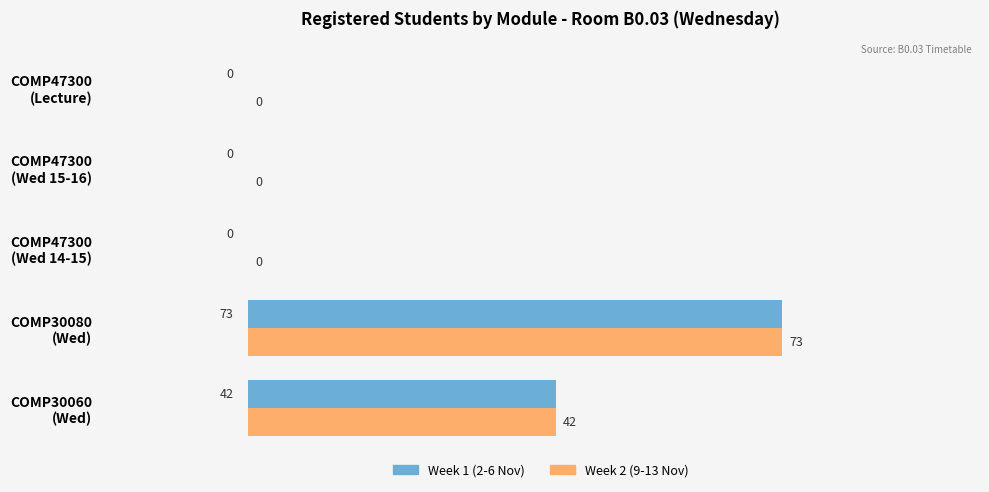

What is the maximum value shown in the chart?

73